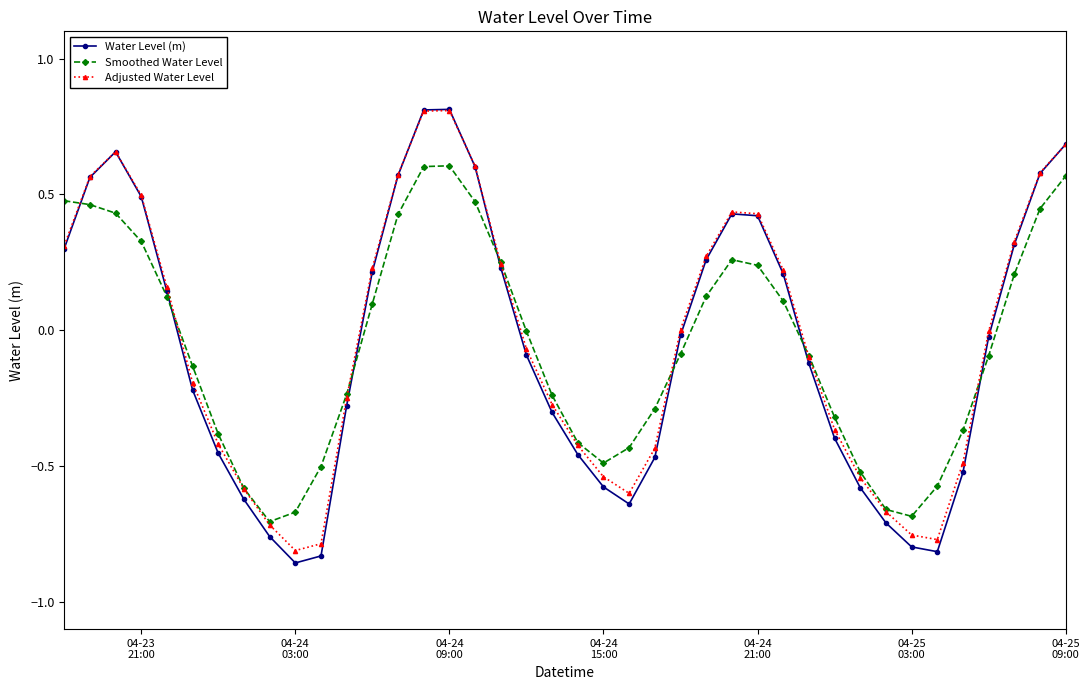

How many data points in Water Level (m) are less than 0?

22